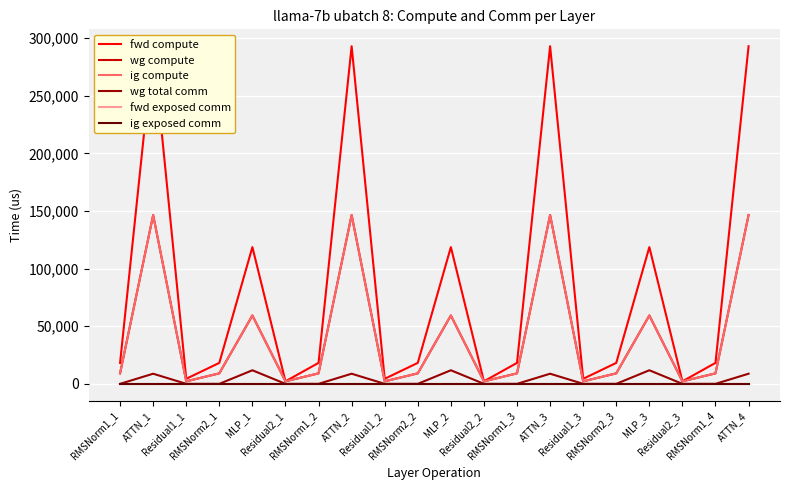

Rank the series at ATTN_4 from highest to lowest value.

fwd compute, wg compute, ig compute, wg total comm, fwd exposed comm, ig exposed comm